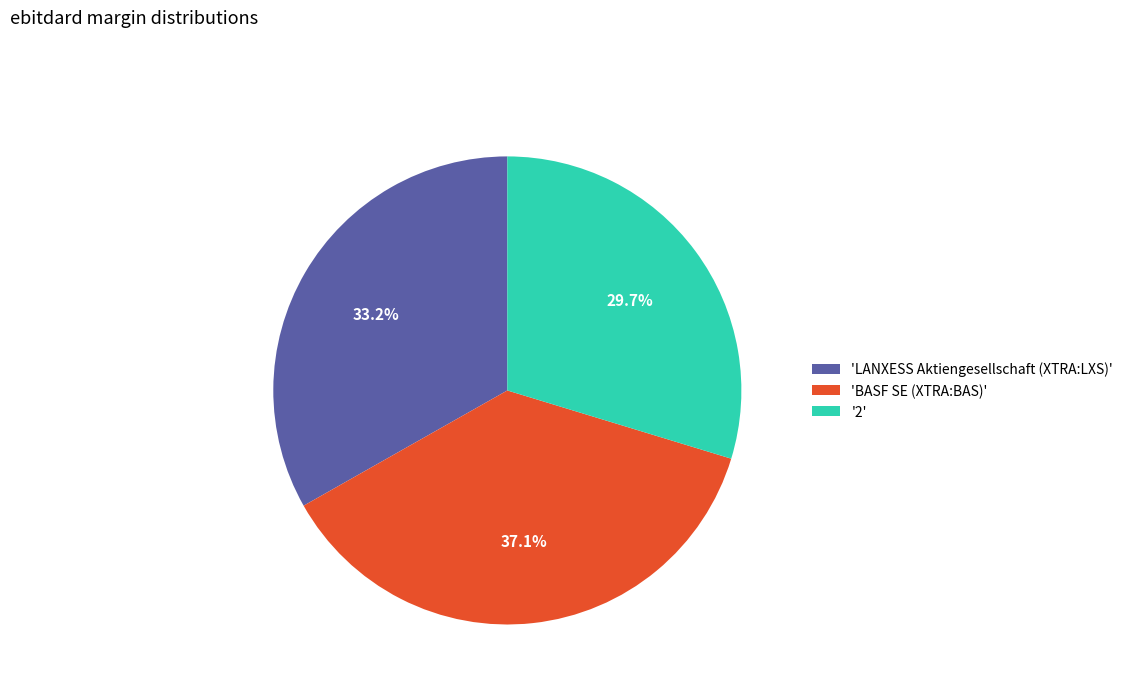

Which has a higher value, '2' or 'BASF SE (XTRA:BAS)'?

'BASF SE (XTRA:BAS)'